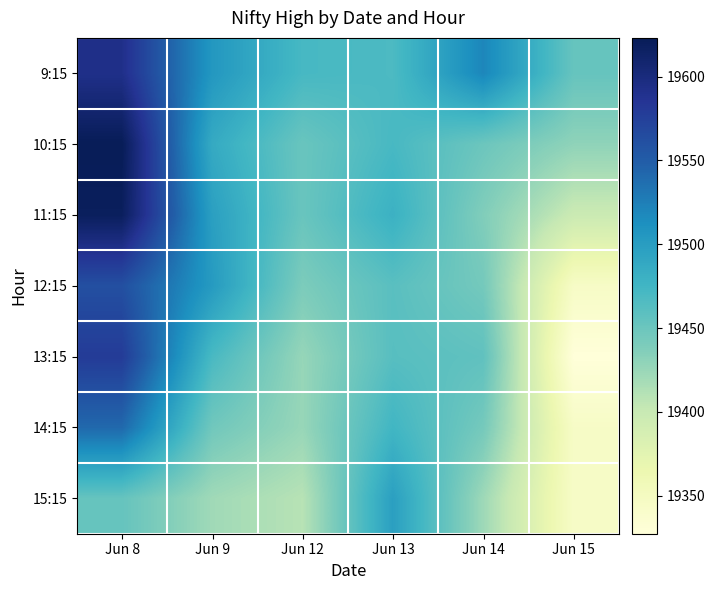

Which label corresponds to the smallest value in the chart?

Jun 15